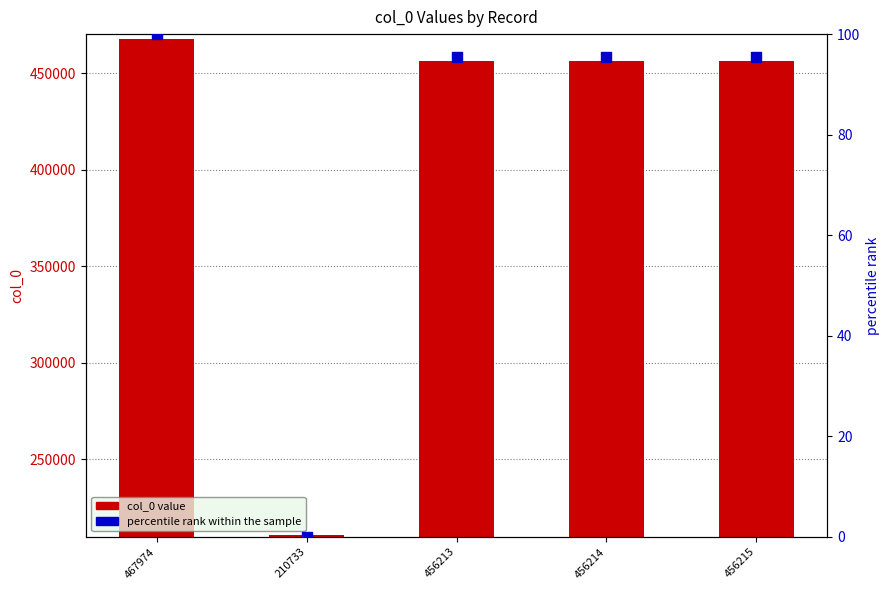

At which category is the sum across all series the highest?

467974